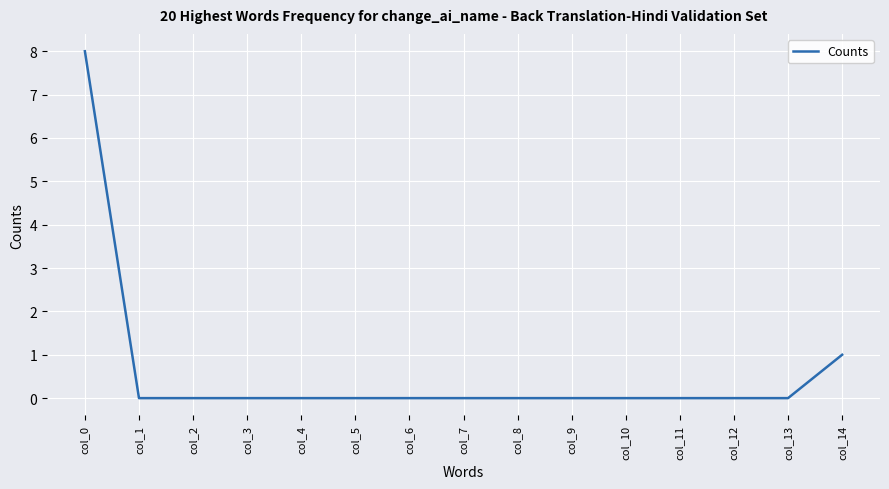

True or false: the data shows 0 at col_8.

True